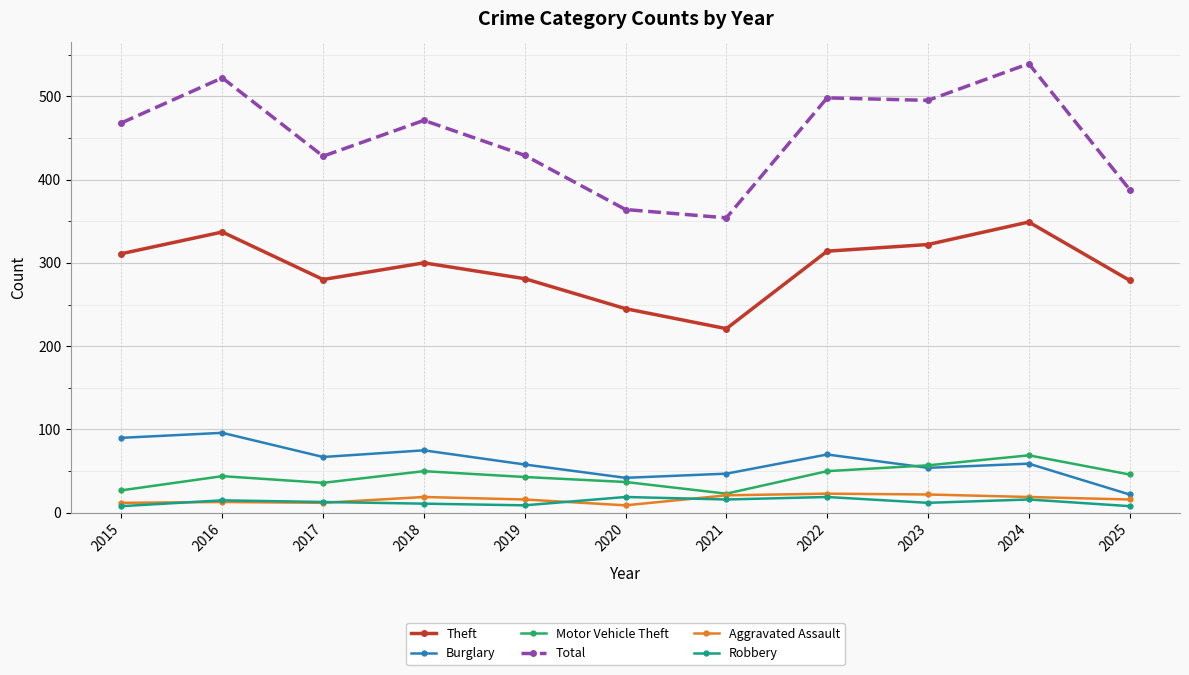

Which series has the largest total across all categories?

Total